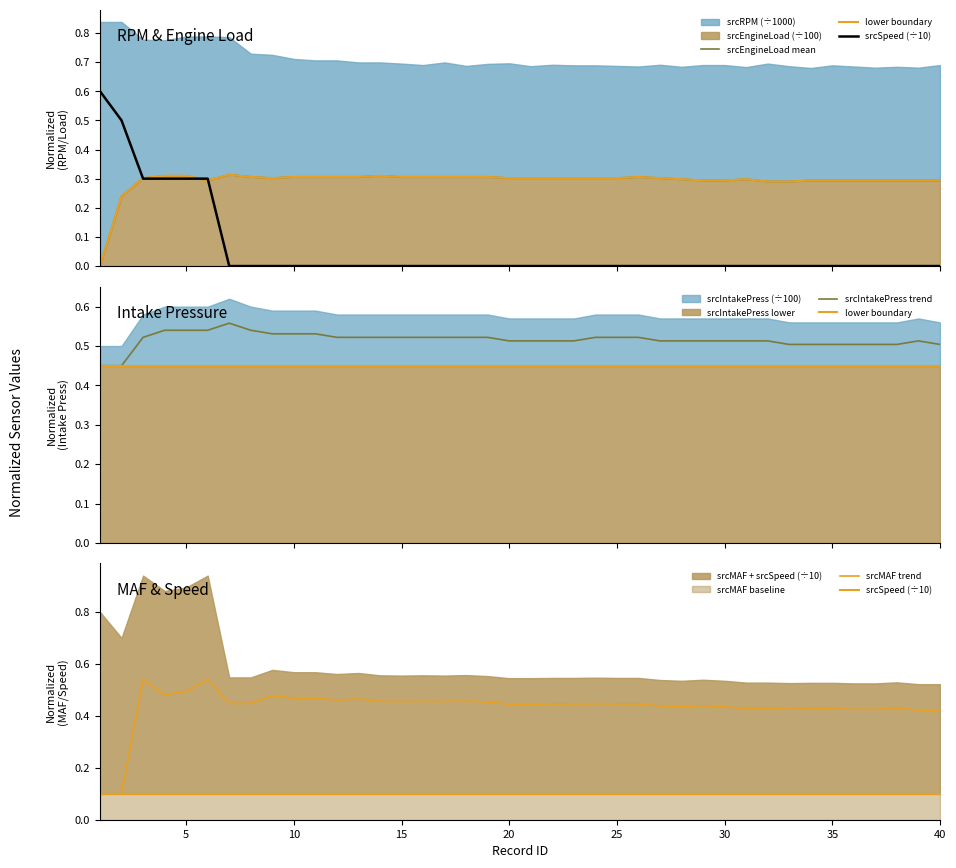

What is the maximum value for srcEngineLoad mean?

0.3